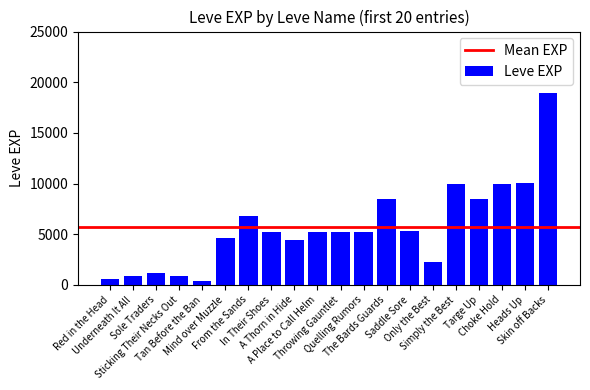

What is the value of the 10th bar from the left?

5220